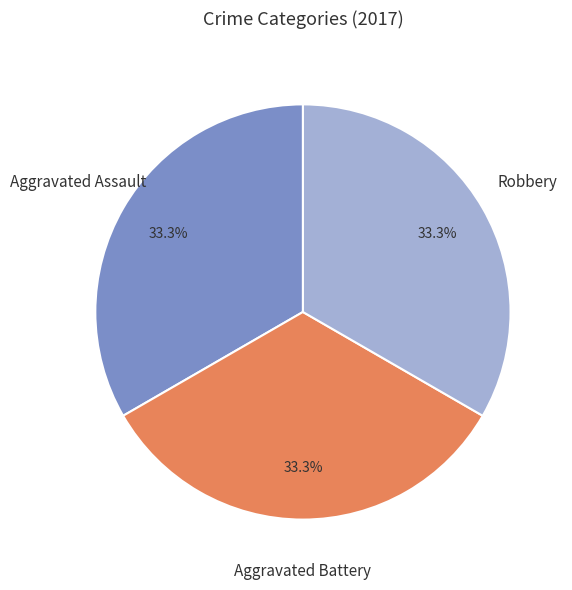

How many slices are in this pie chart?

3